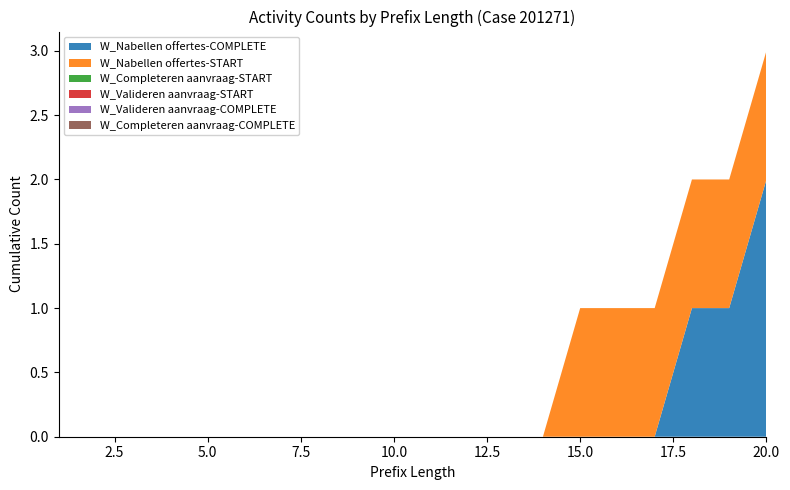

Reading right to left, transcribe all the data shown in this chart.

W_Nabellen offertes-COMPLETE: 2	1	1	0	0	0	0	0	0	0	0	0	0	0	0	0	0	0	0	0
W_Nabellen offertes-START: 1	1	1	1	1	1	0	0	0	0	0	0	0	0	0	0	0	0	0	0
W_Completeren aanvraag-START: 0	0	0	0	0	0	0	0	0	0	0	0	0	0	0	0	0	0	0	0
W_Valideren aanvraag-START: 0	0	0	0	0	0	0	0	0	0	0	0	0	0	0	0	0	0	0	0
W_Valideren aanvraag-COMPLETE: 0	0	0	0	0	0	0	0	0	0	0	0	0	0	0	0	0	0	0	0
W_Completeren aanvraag-COMPLETE: 0	0	0	0	0	0	0	0	0	0	0	0	0	0	0	0	0	0	0	0